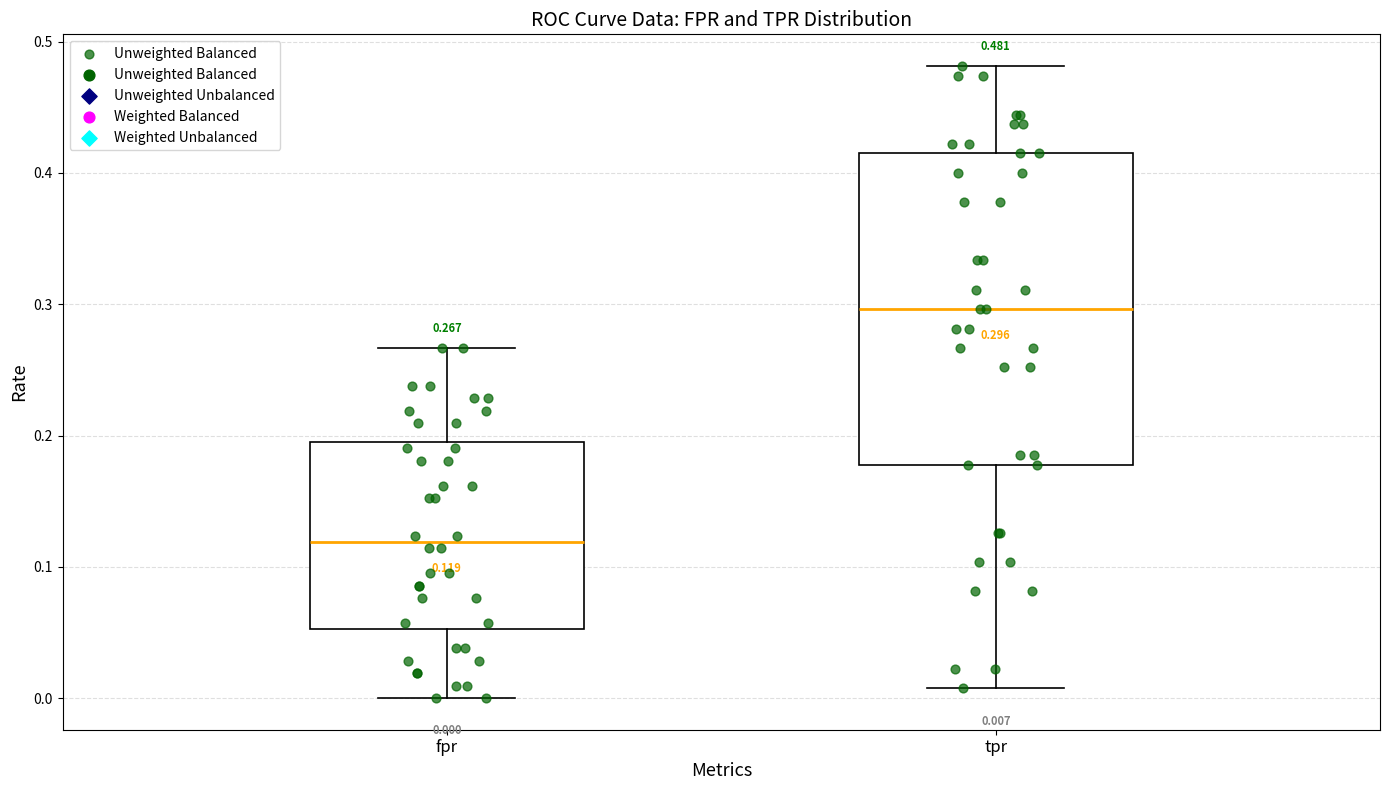

Which box's median line is the lowest?

fpr